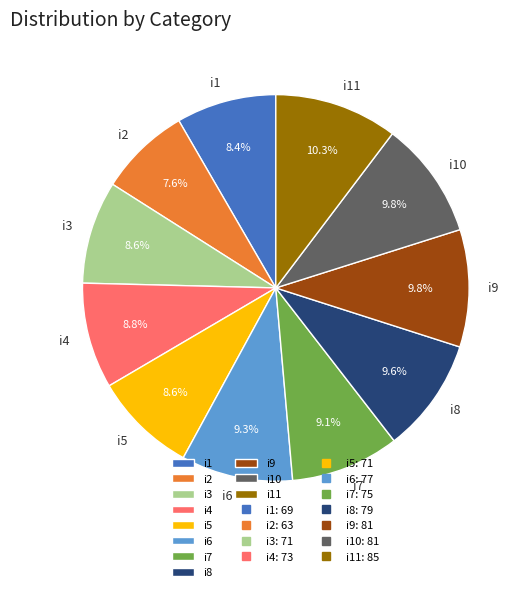

Does any single category account for the majority?

No